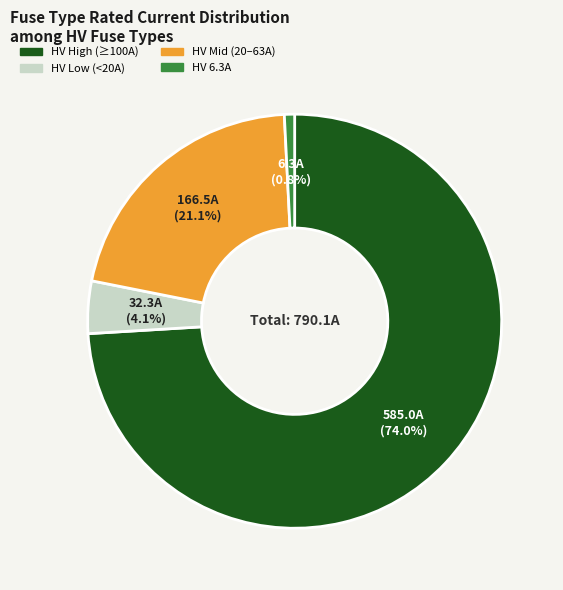

Which slice is the smallest?

HV 6.3A